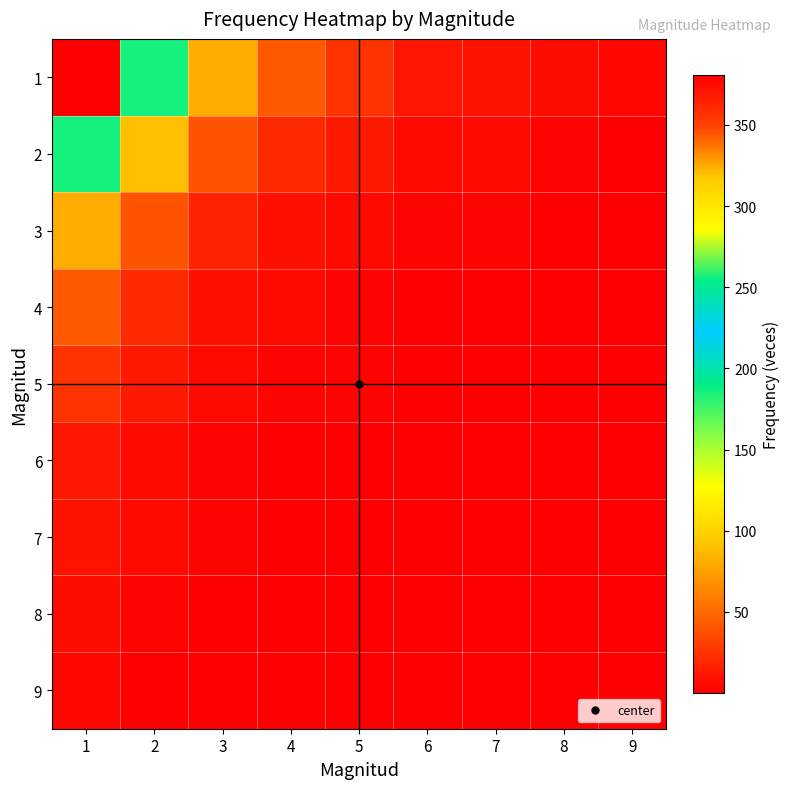

At 9, list the series in order from smallest to largest.

9, 8, 7, 6, 5, 4, 3, 2, 1